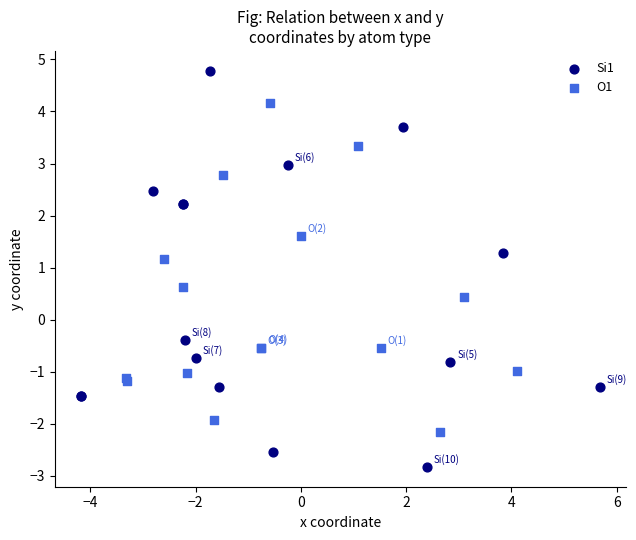

Which series contains the lowest Y value?

Si1